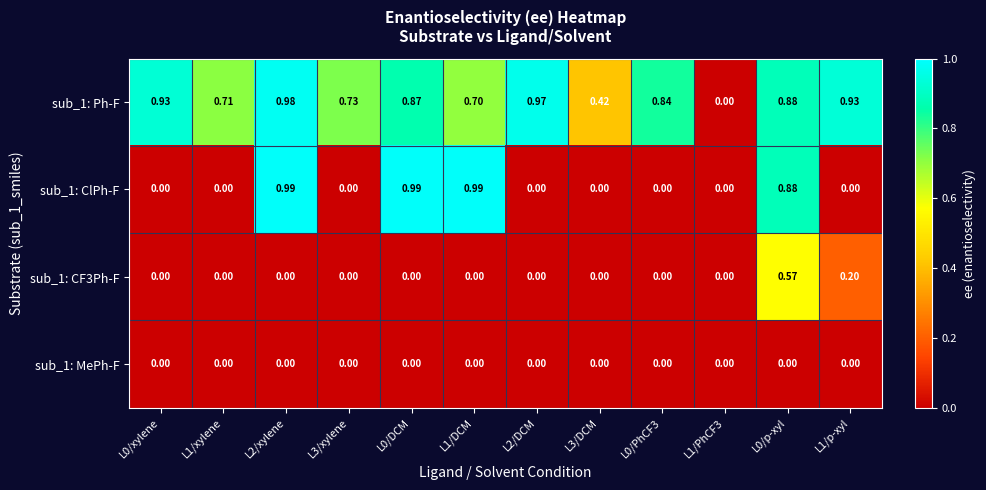

How many series are shown in this chart?

4